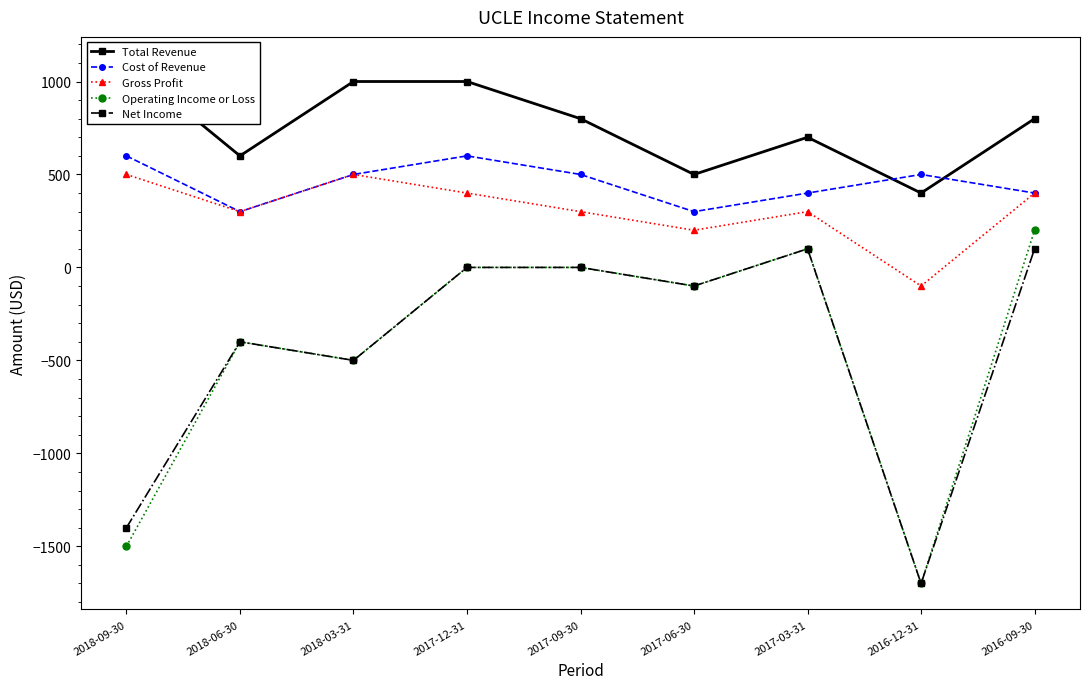

What are all the series names shown in the legend?

Total Revenue, Cost of Revenue, Gross Profit, Operating Income or Loss, Net Income